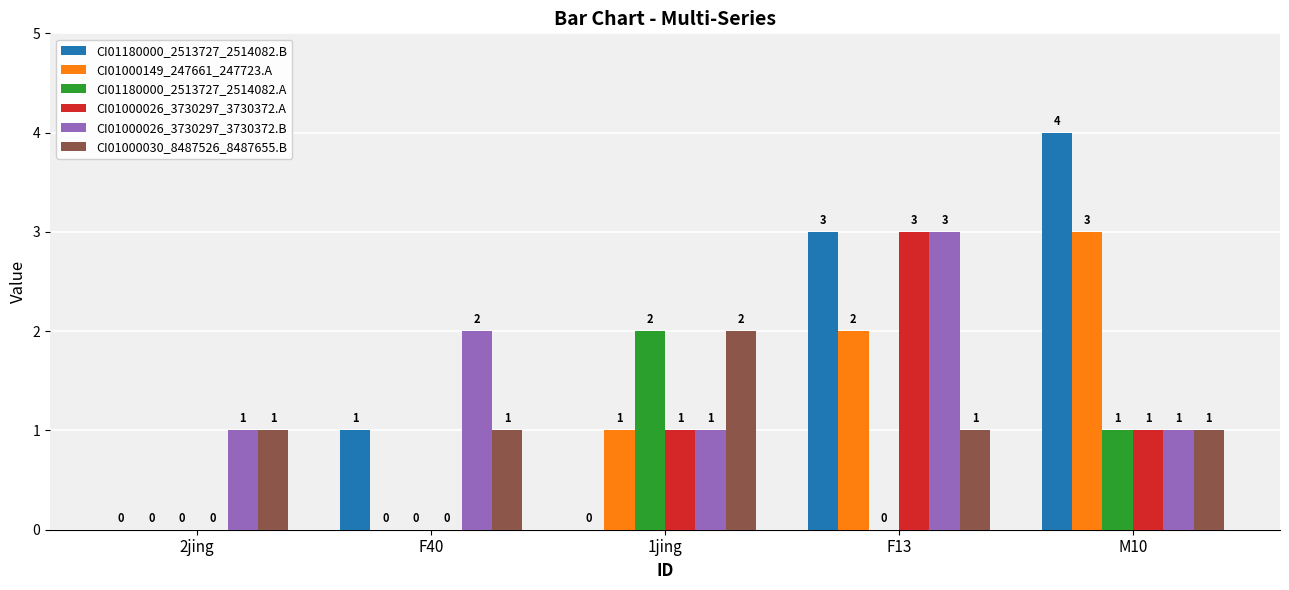

Is it true that CI01000030_8487526_8487655.B equals 1 at F13?

True